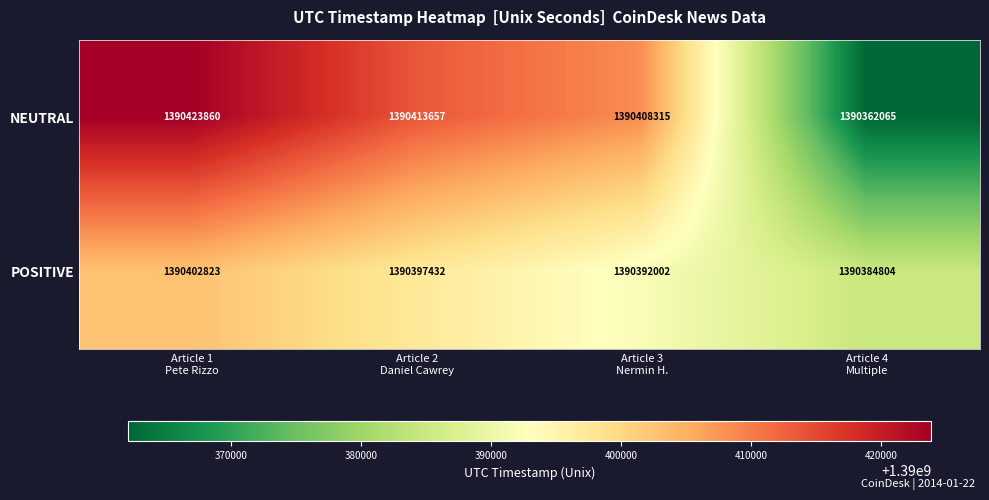

Which series has the largest range (max minus min)?

NEUTRAL